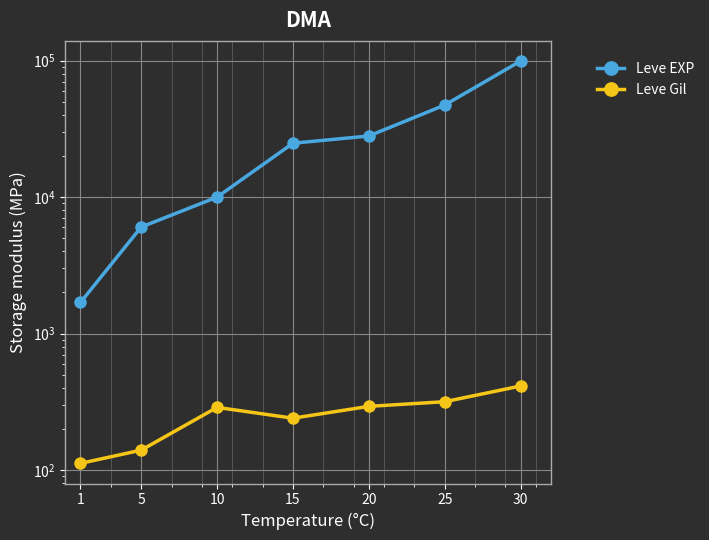

What is the difference between the second highest and minimum values in the Leve Gil series?

205